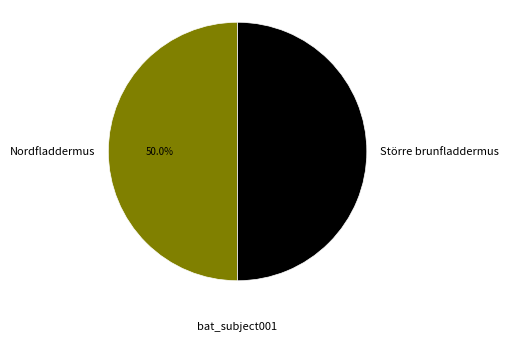

How many segments does this pie chart have?

2